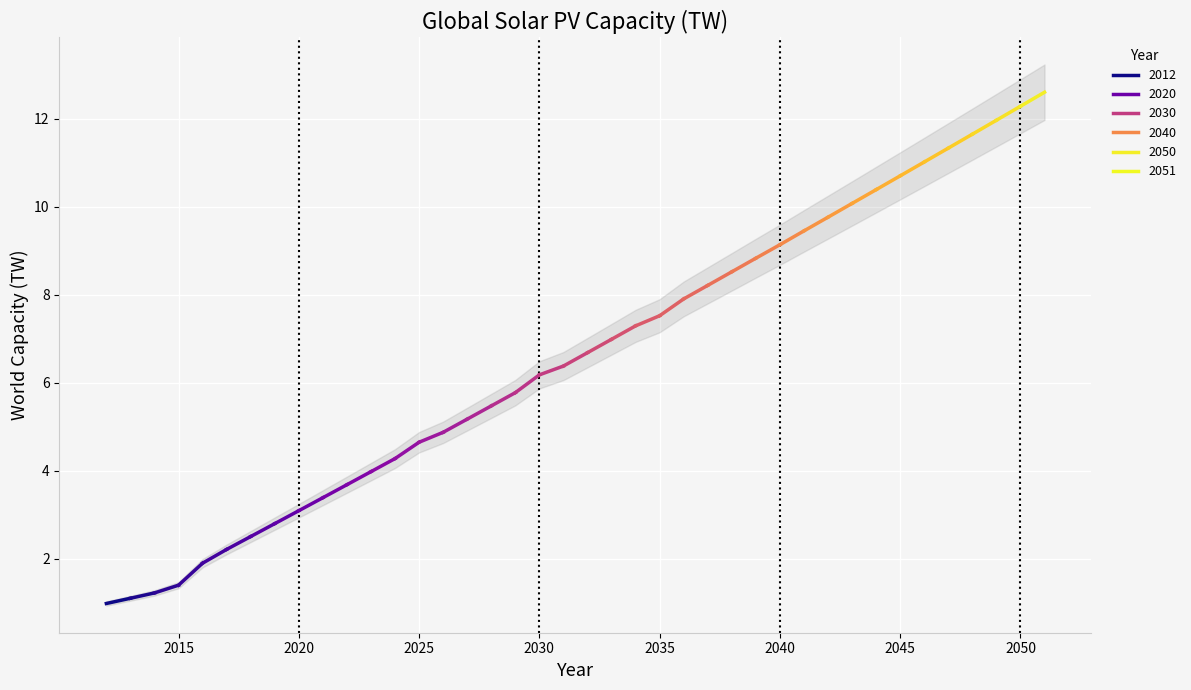

True or false: the data shows 5.4 at 2021.

False